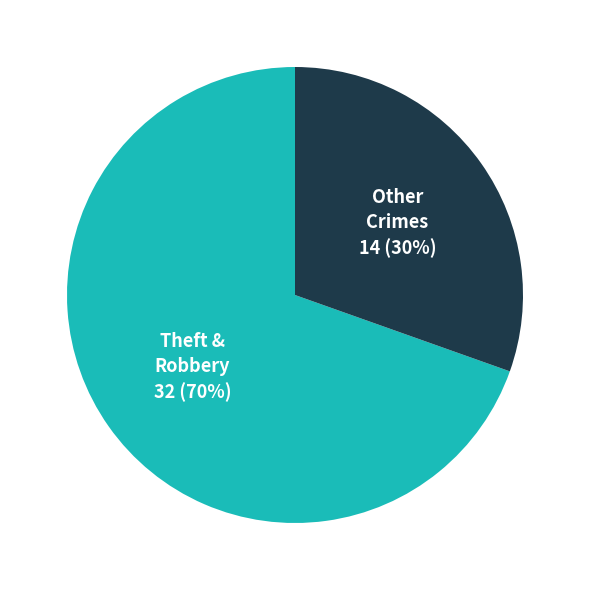

To the nearest percent, what portion does Other Crimes represent?

30%